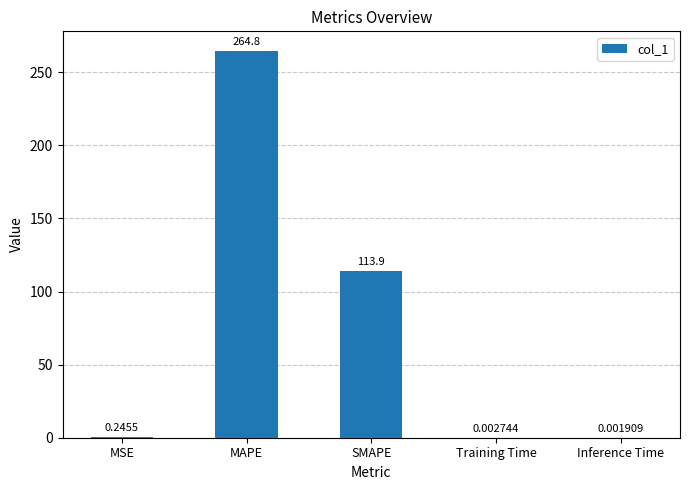

Which category has the highest value across all series?

MAPE